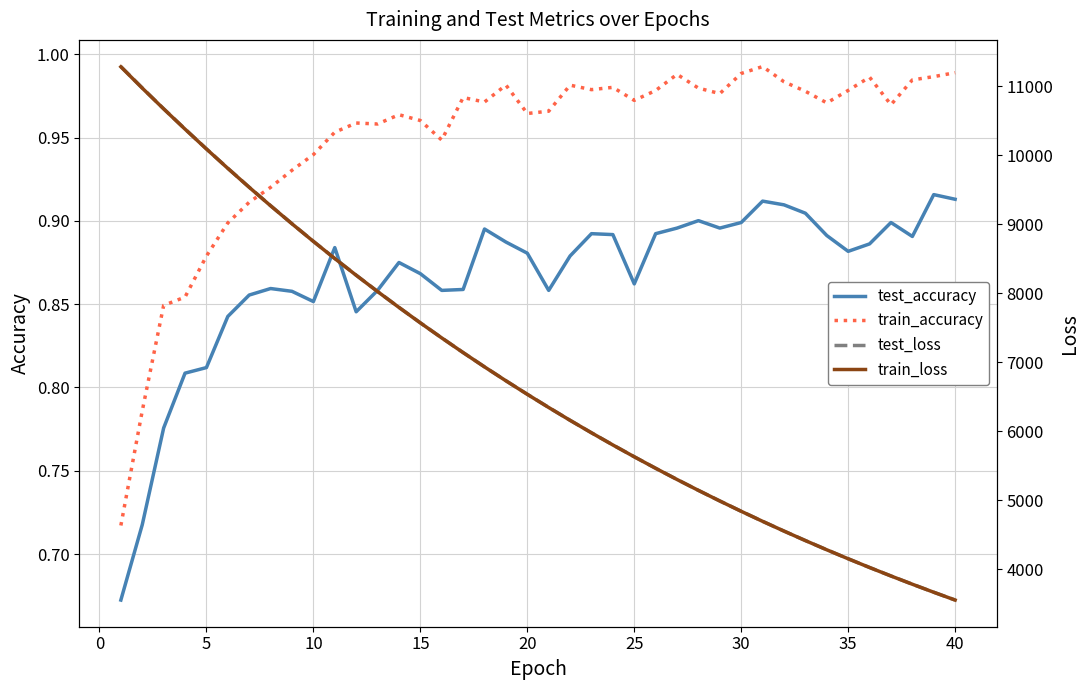

Is this an area chart (filled region under the line)?

No